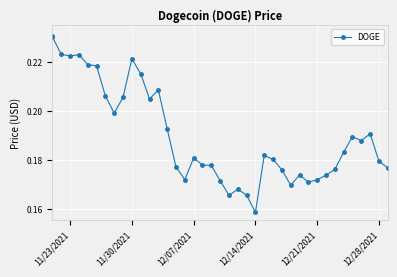

The chart shows a value of 0.0 at 35. True or false?

False